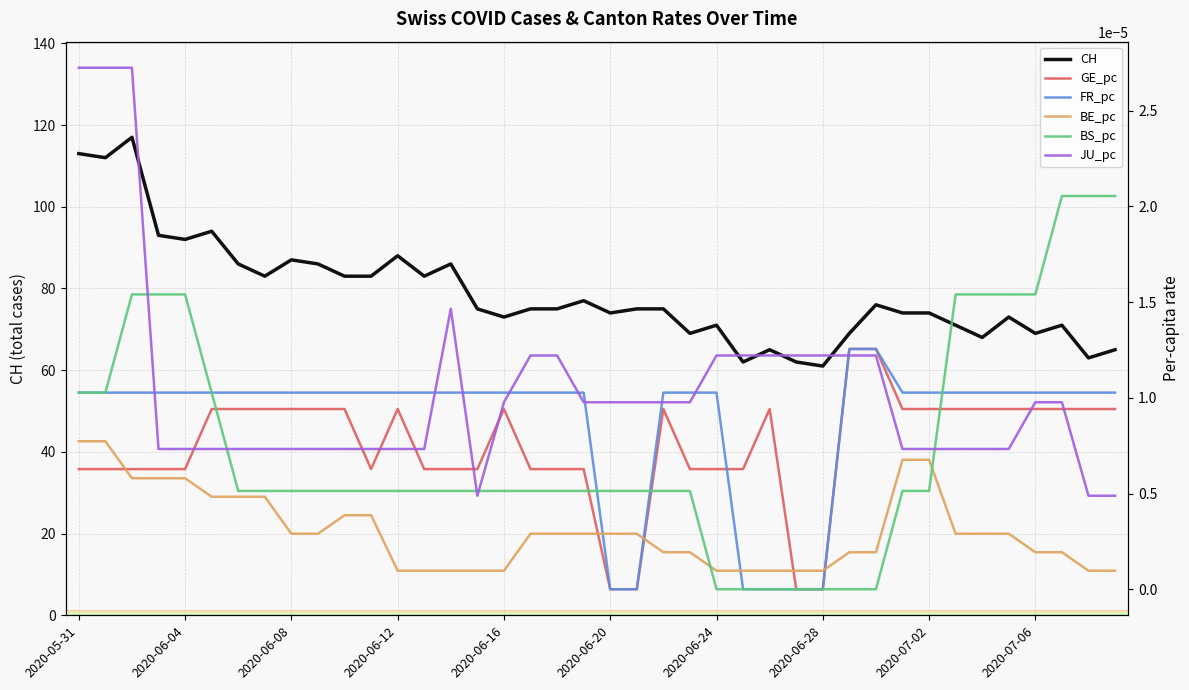

Is the value of BS_pc at 28 greater than the value of BE_pc at 17?

No